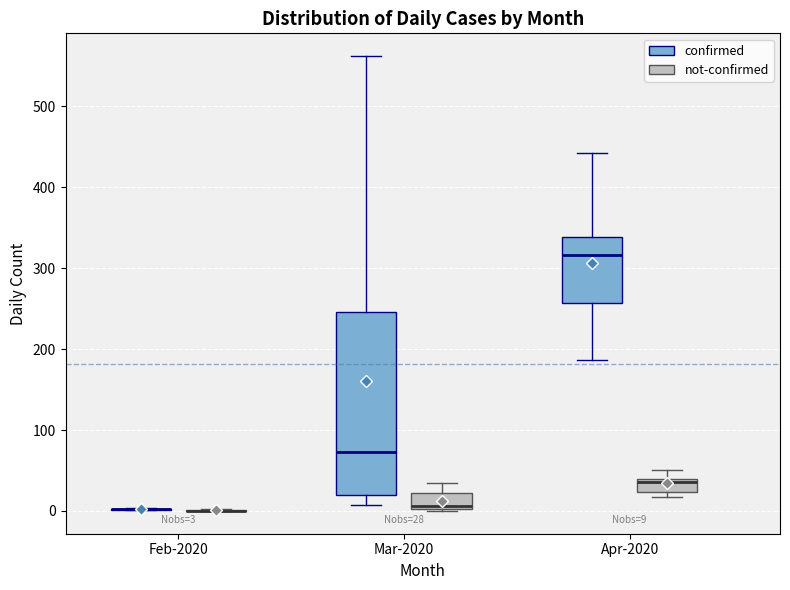

Comparing the boxes themselves (not the whiskers), which one is the tallest?

Mar-2020 (confirmed)